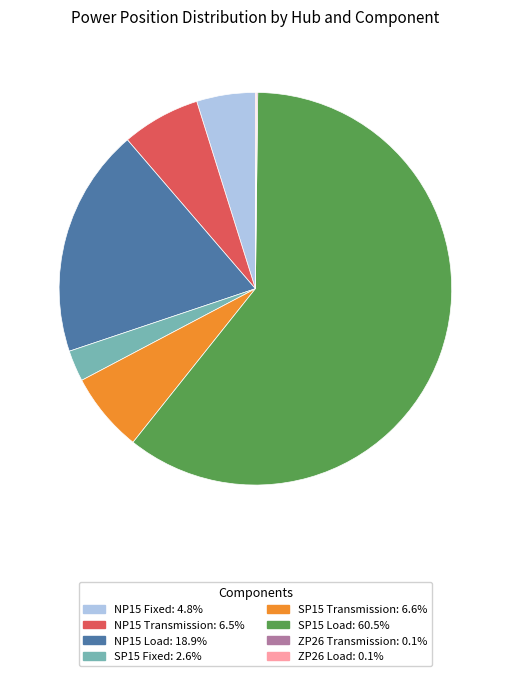

Does any single category account for the majority?

Yes